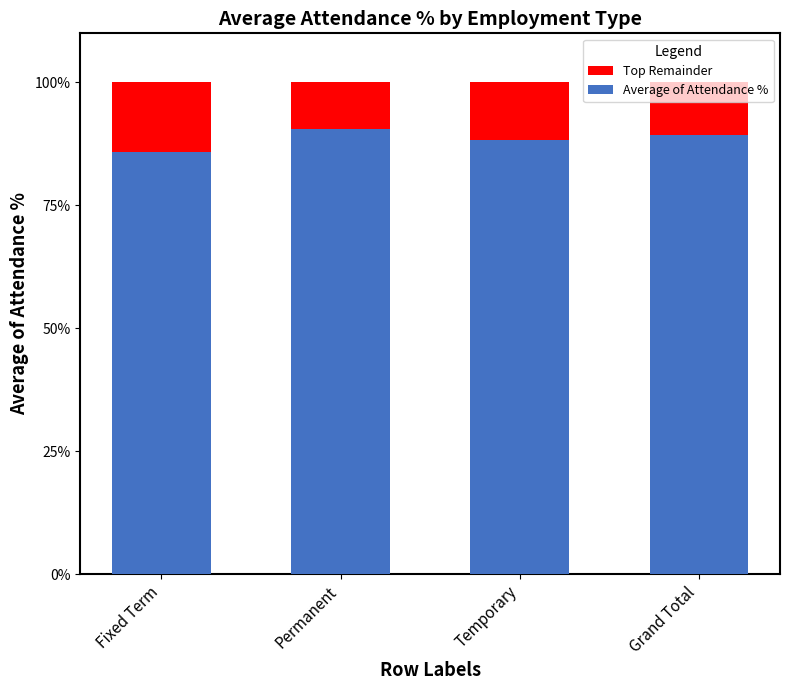

Which category has the lowest value across all series?

Fixed Term